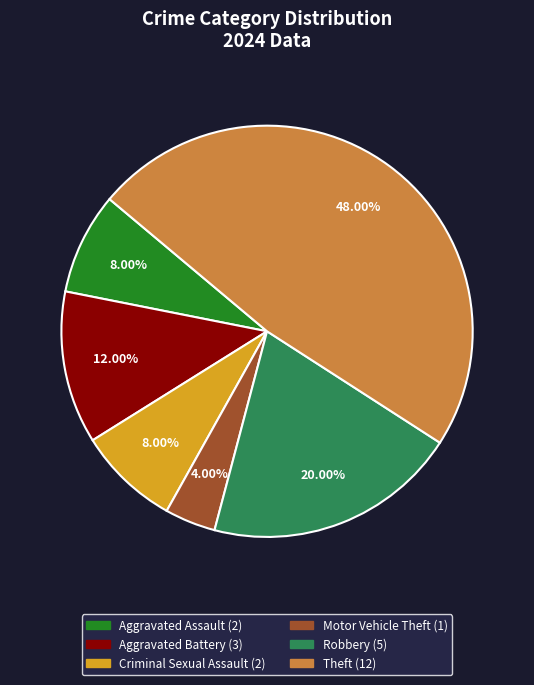

Is it true that Robbery is 28% of the pie?

False